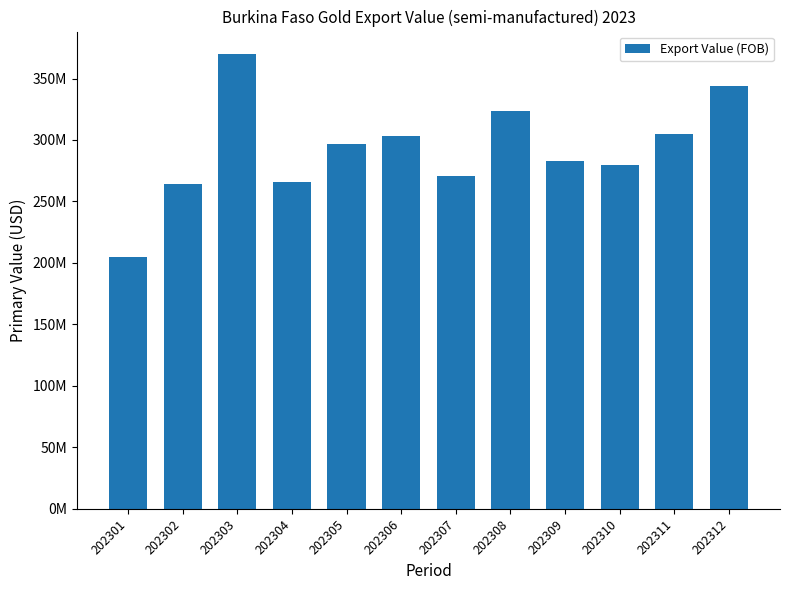

Between 202310 and 202301, which is larger?

202310